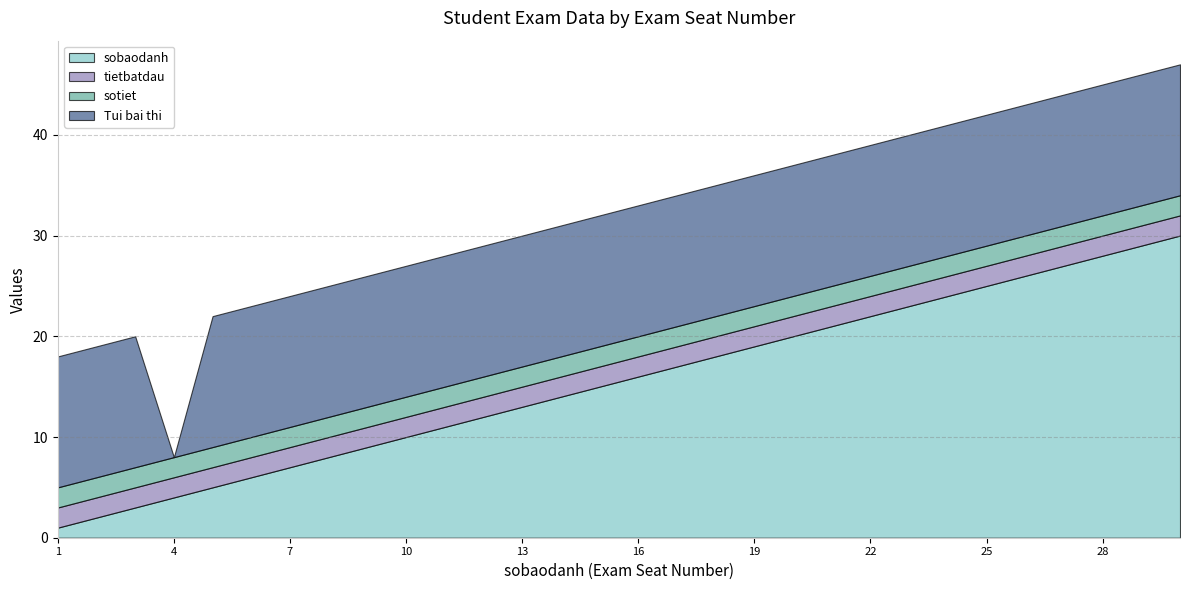

What is the maximum value shown in the chart?

30